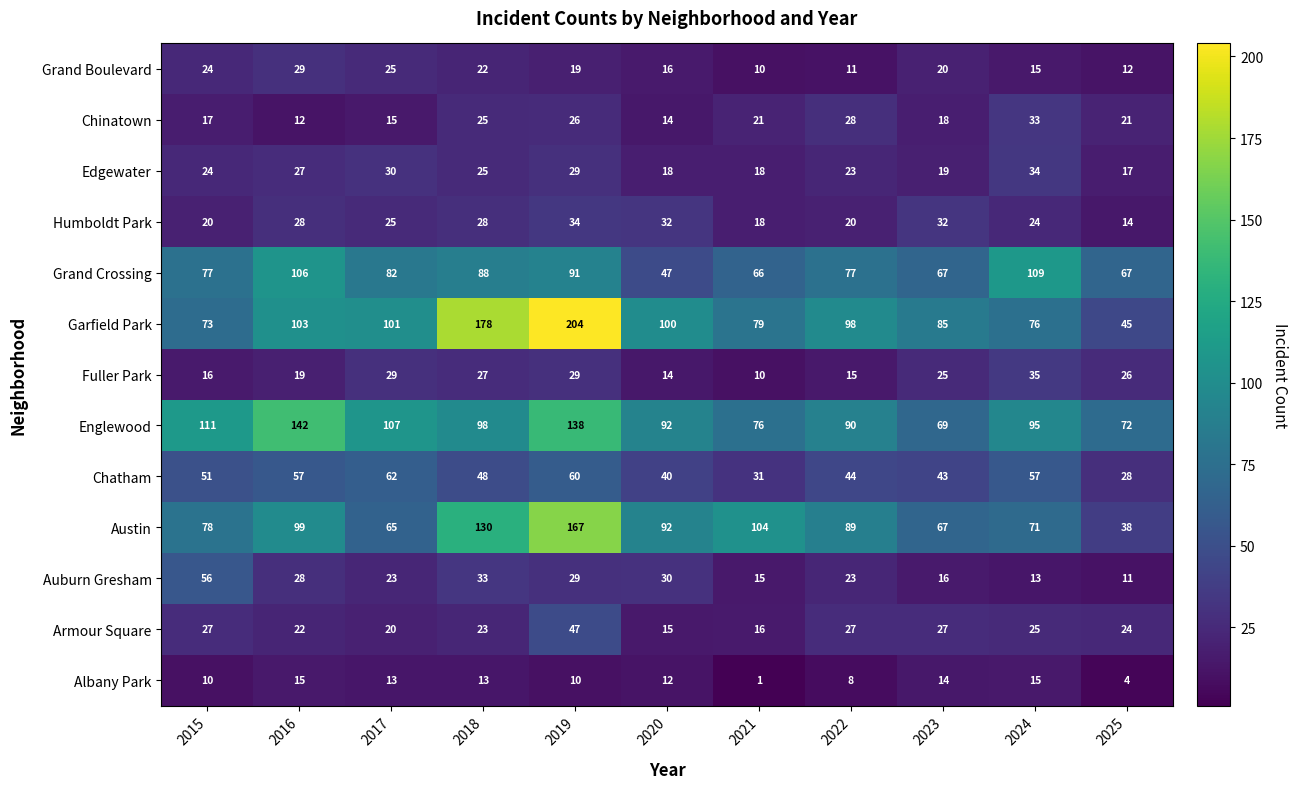

At how many categories does at least one series exceed 130?

3